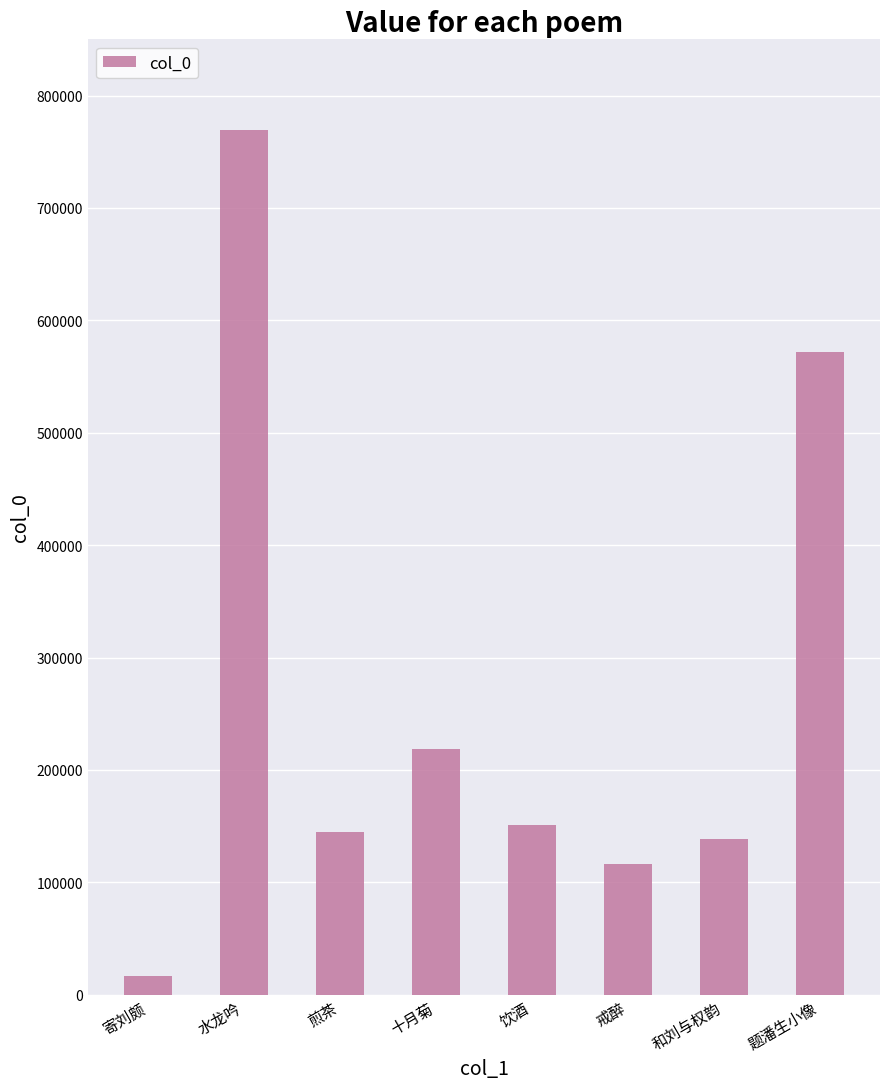

What is the difference between the maximum and minimum values?

752369